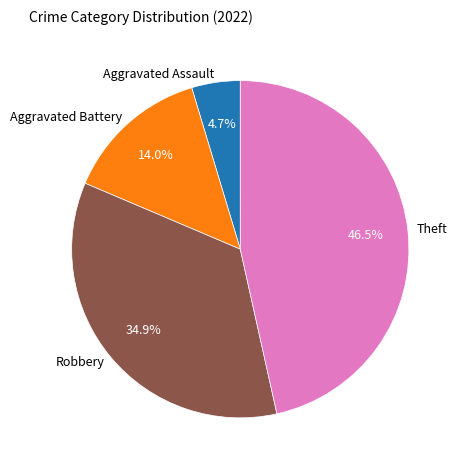

To the nearest percent, what is the average slice percentage?

25%